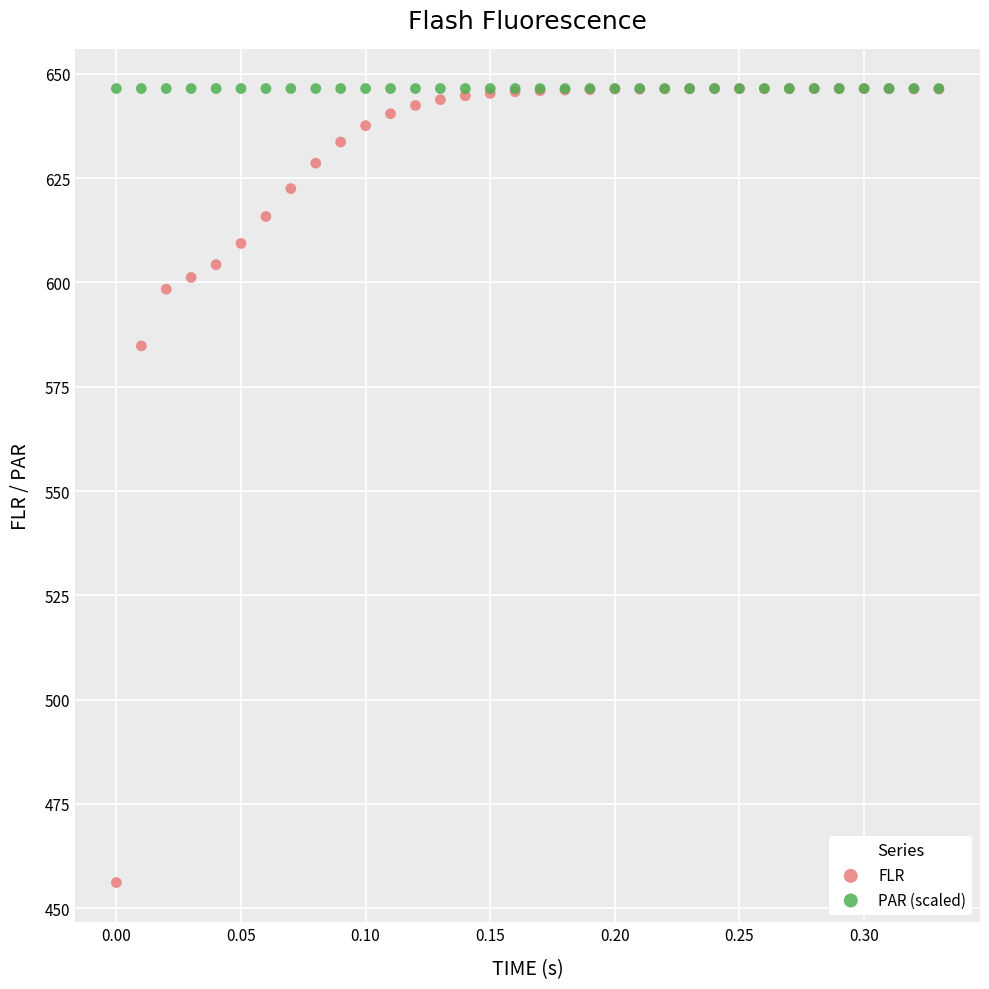

Across all series, what Y value is closest to 551?

584.8